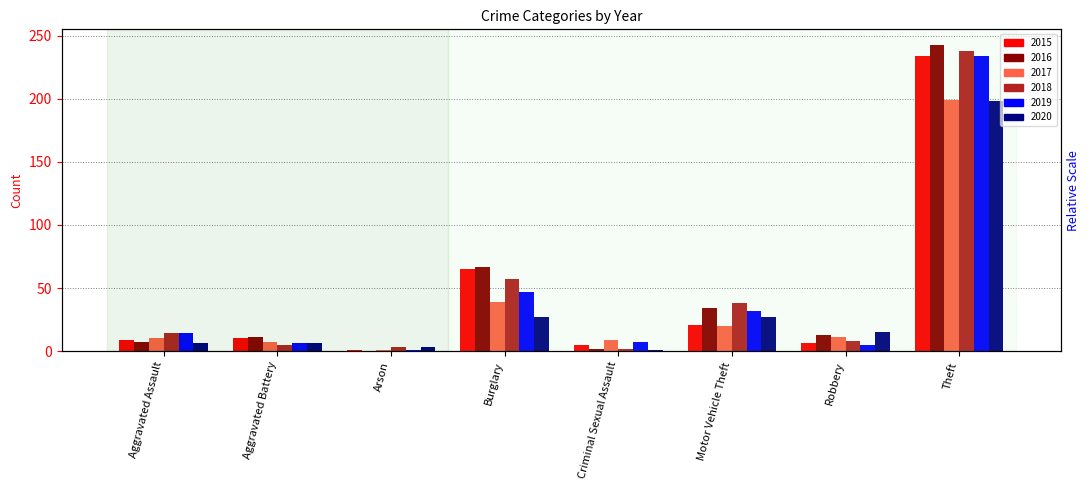

What is the label of the 1st bar from the left?

Aggravated Assault